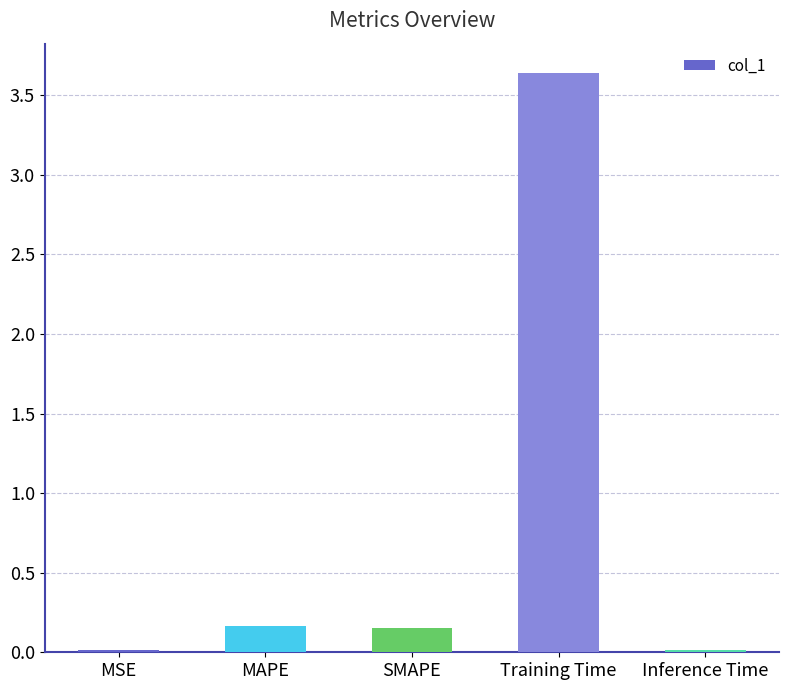

What is the difference between the values at Training Time and MAPE?

3.5